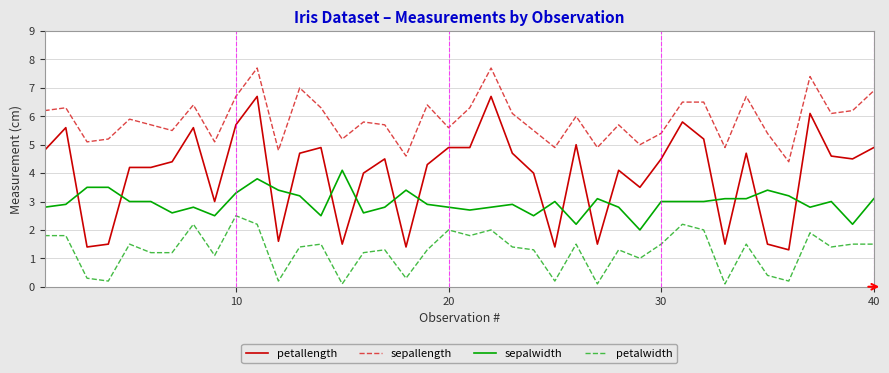

What is the maximum value shown in the chart?

7.7